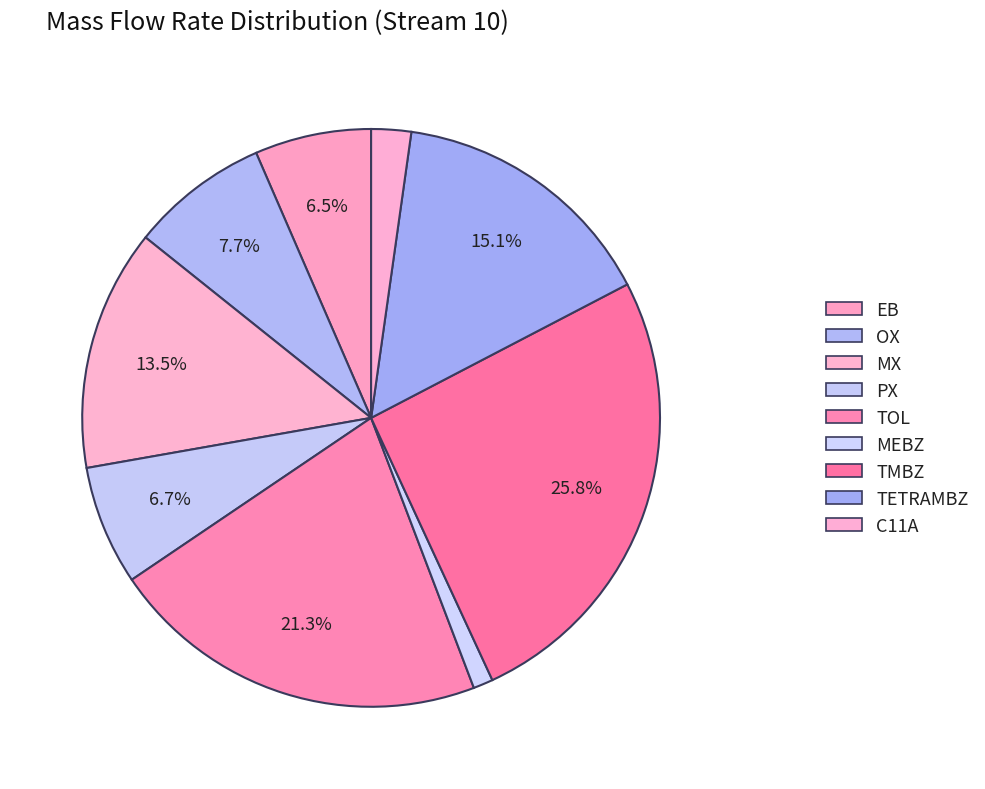

How many segments does this pie chart have?

9